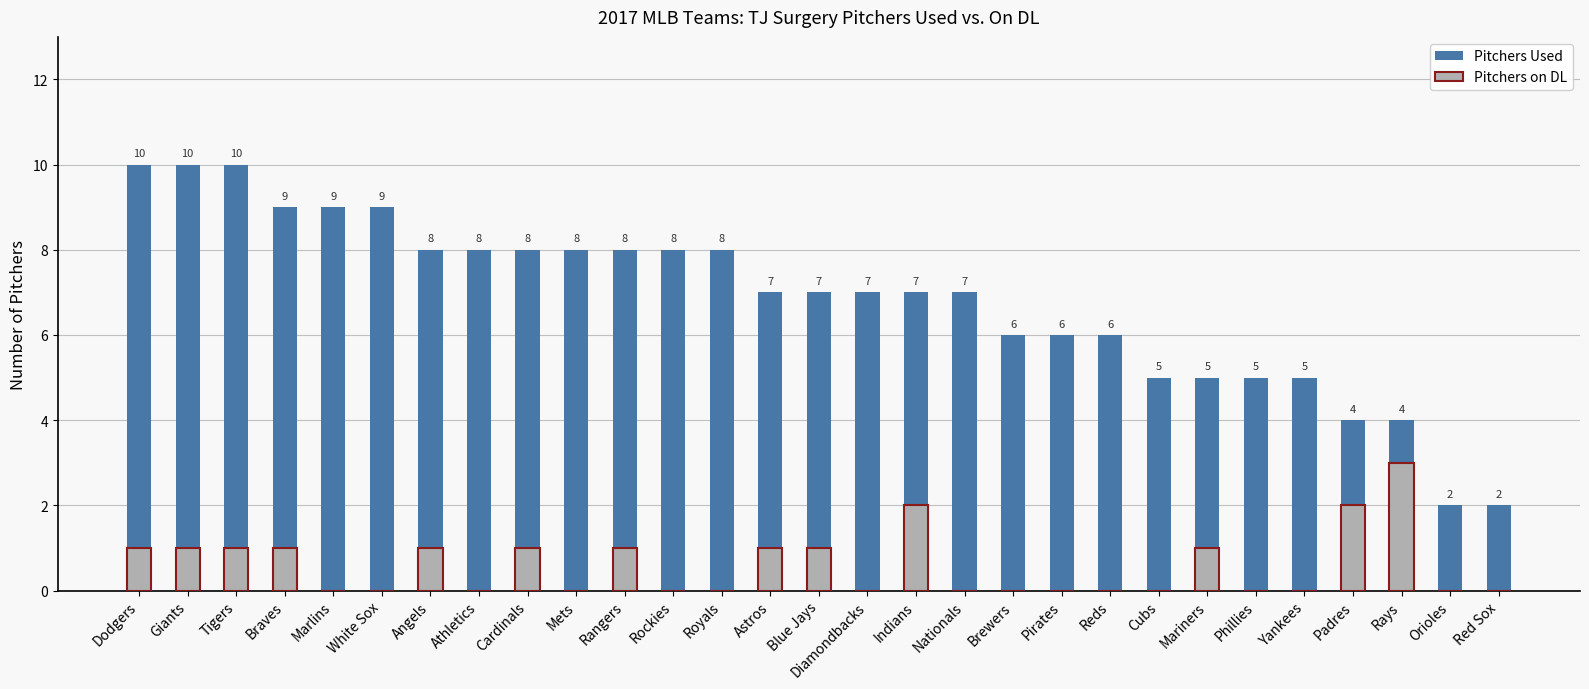

How many data points in Pitchers on DL are above 0?

13